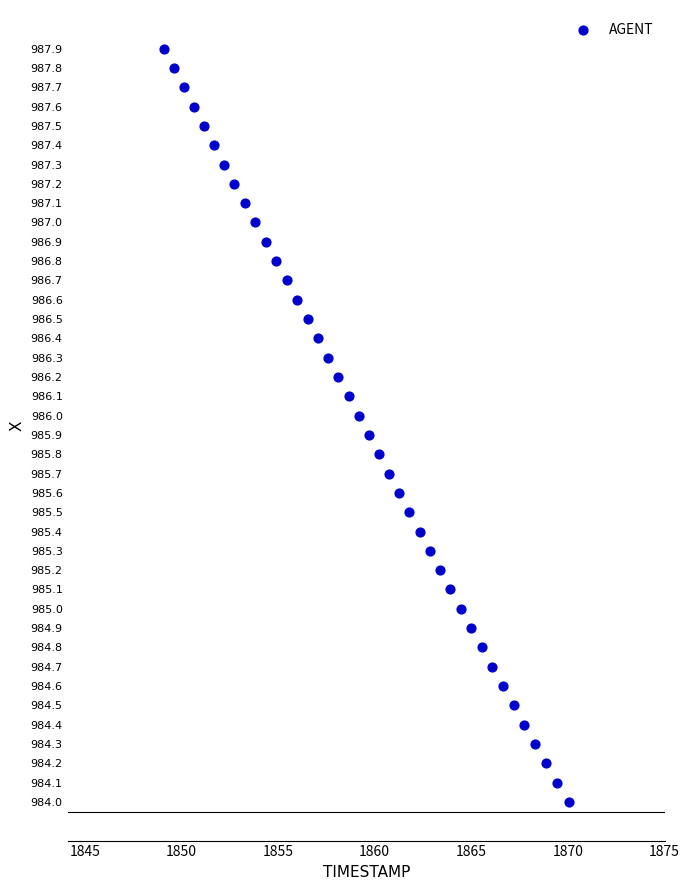

What is the range of X values (max minus min)?

21.0